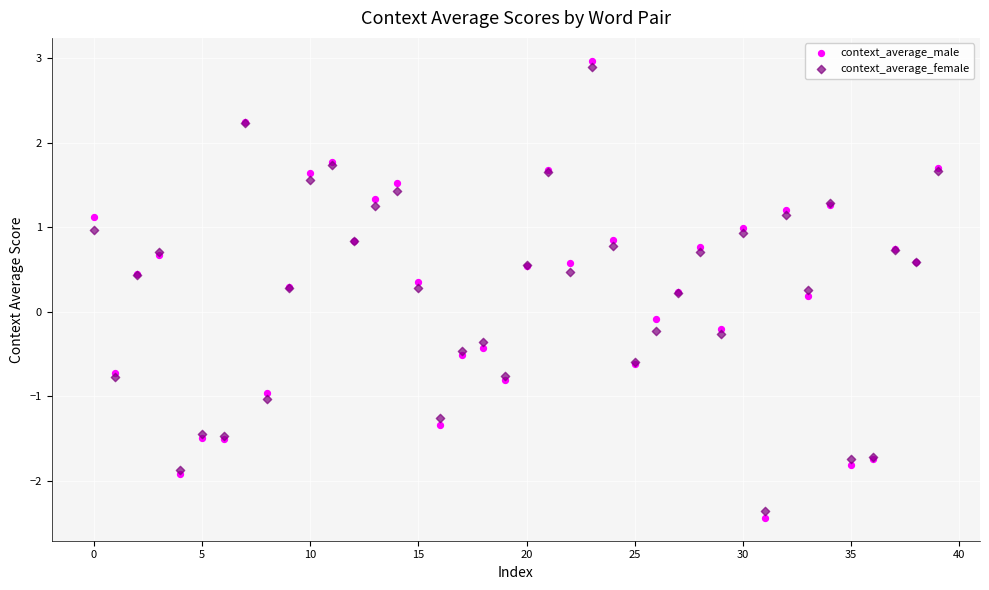

Which series has the widest spread of Y values?

context_average_male